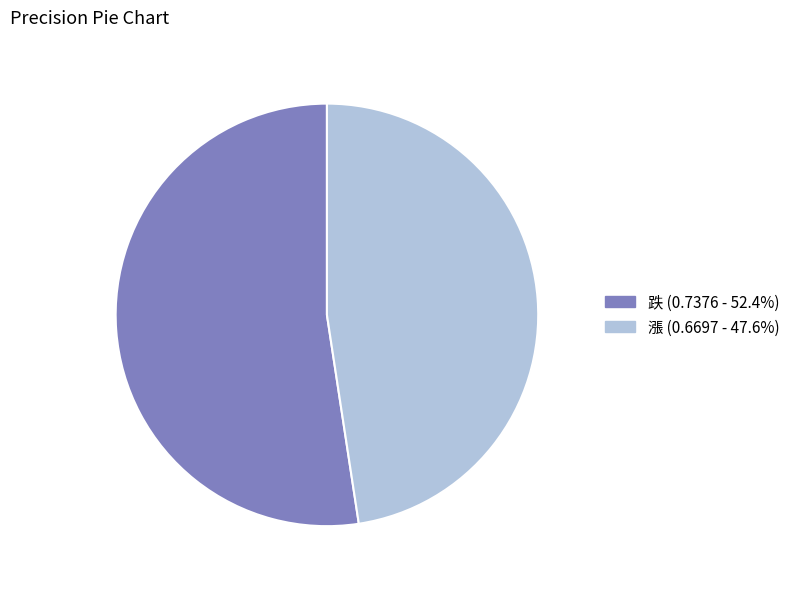

Which category has the biggest portion of the pie?

跌